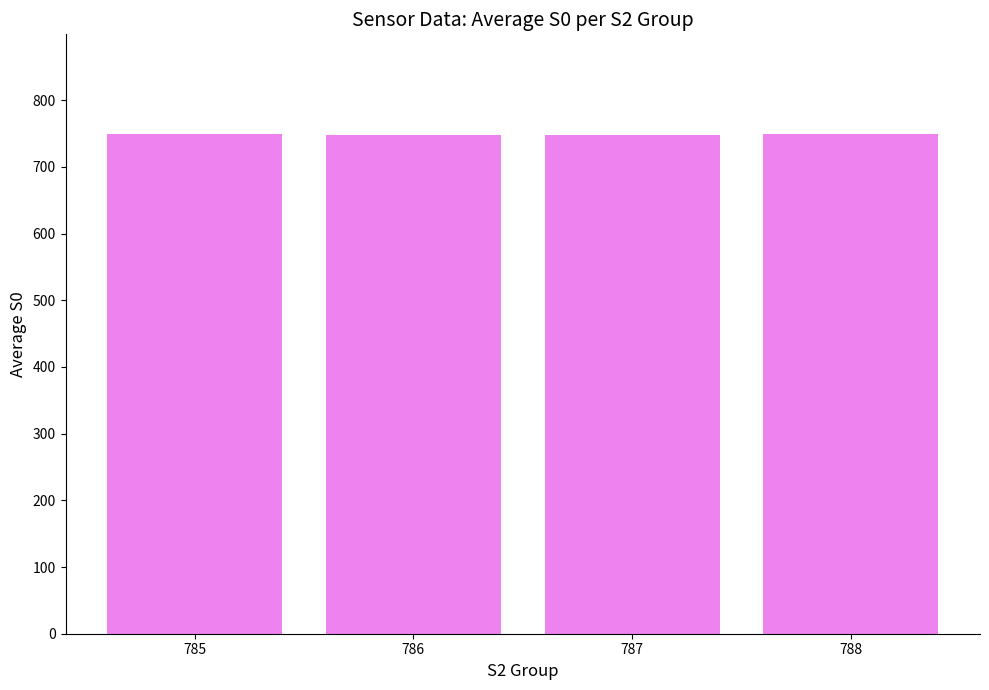

What is the sum of all values?

2995.0